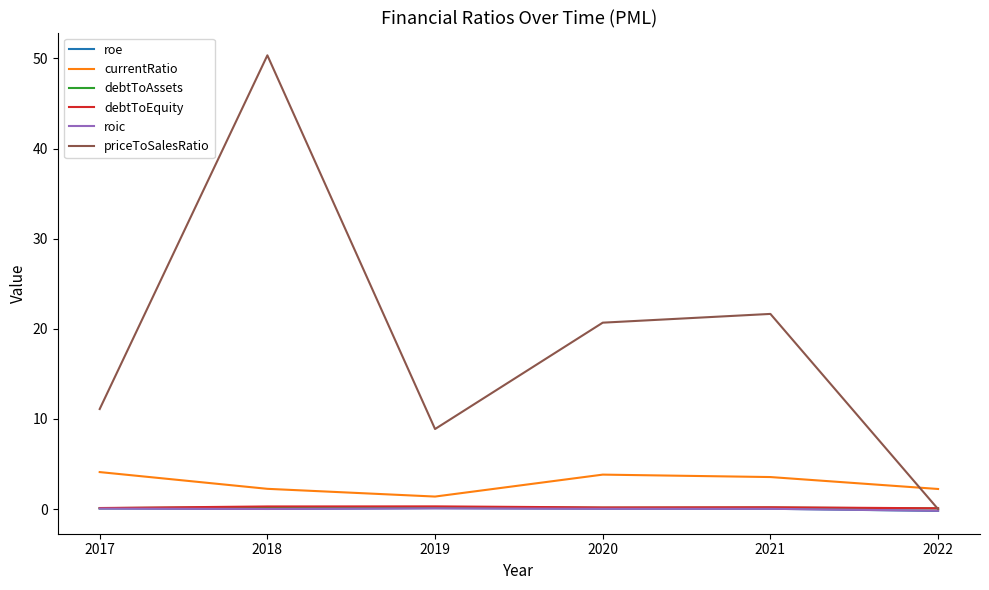

True or false: roe has a value of 0.1 at 2019.

True